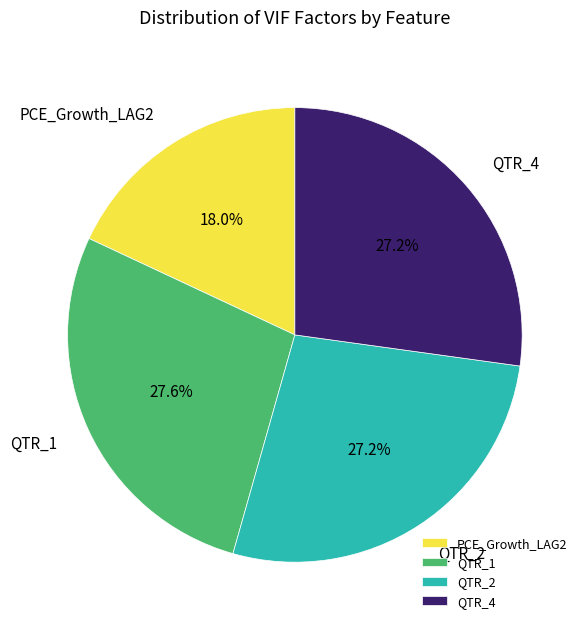

To the nearest percent, what is the difference between the PCE_Growth_LAG2 and QTR_2 slice percentages?

9%